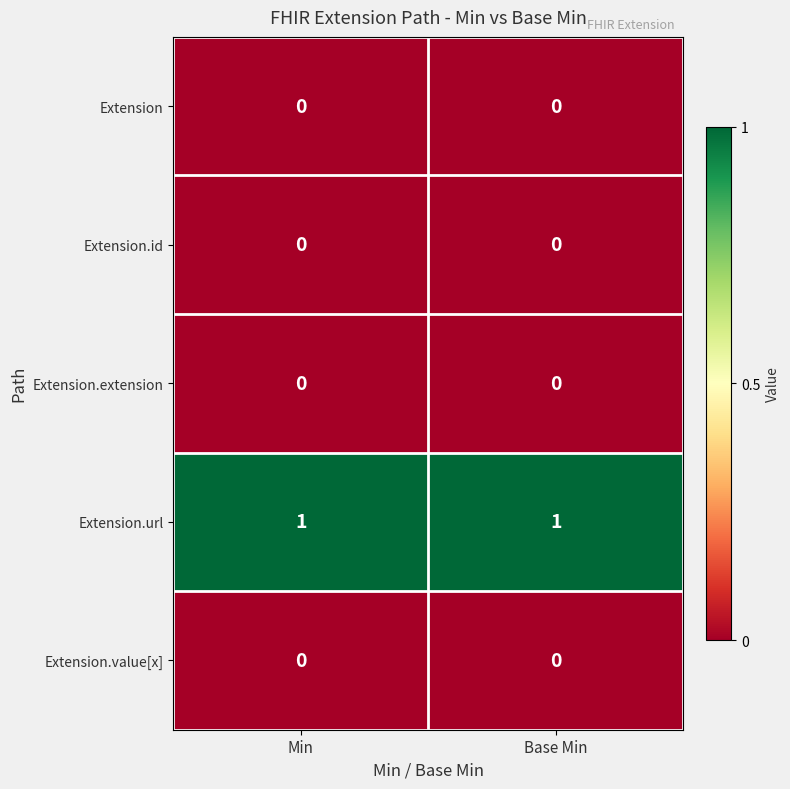

True or false: Extension has a value of 0 at Min.

True